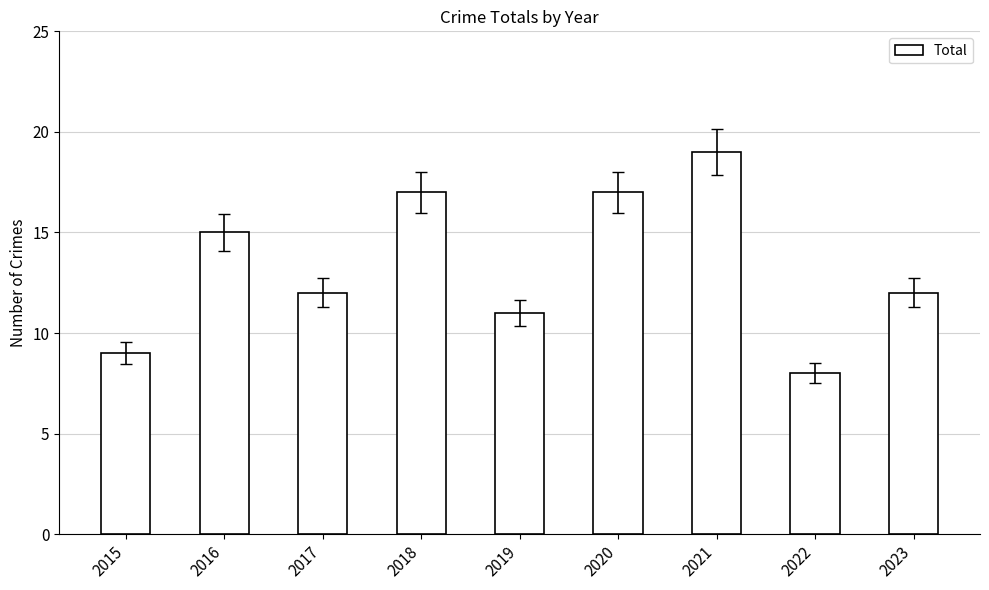

How many bars are there in total?

9